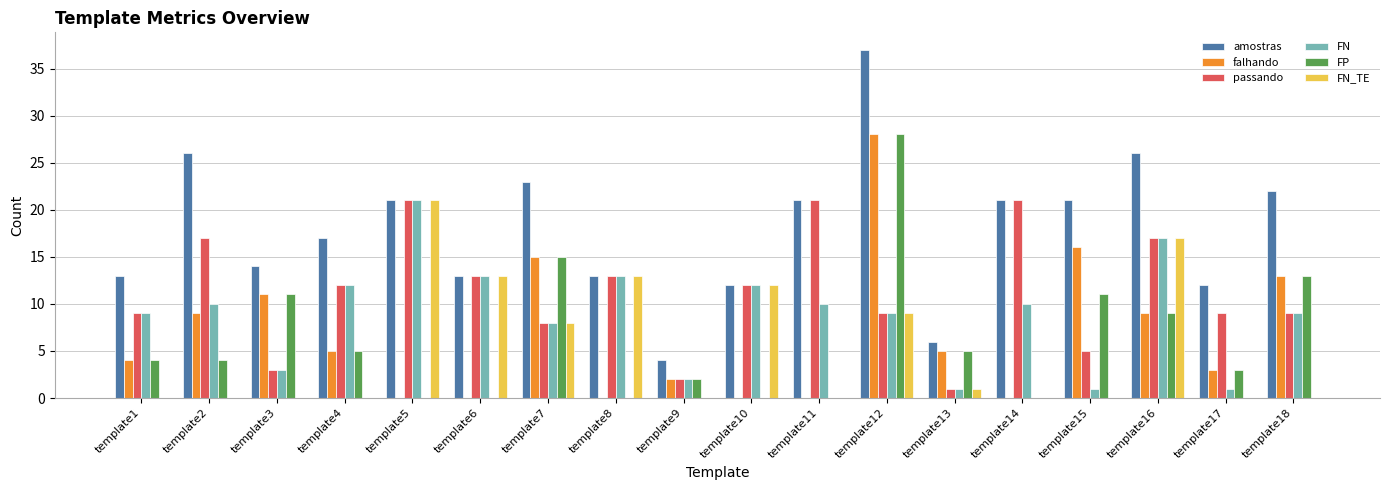

Is the value of FN_TE at template2 greater than the value of FP at template15?

No